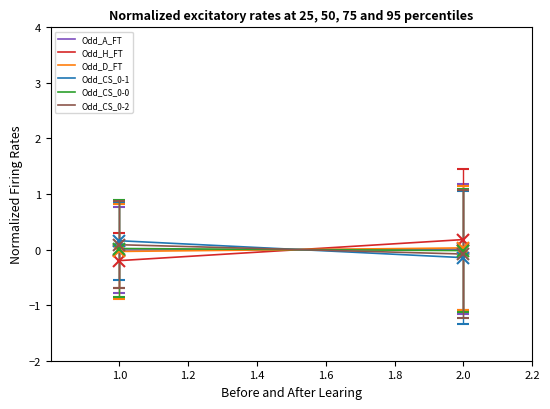

What is the spread (max minus min) of values at 1.2?

0.3